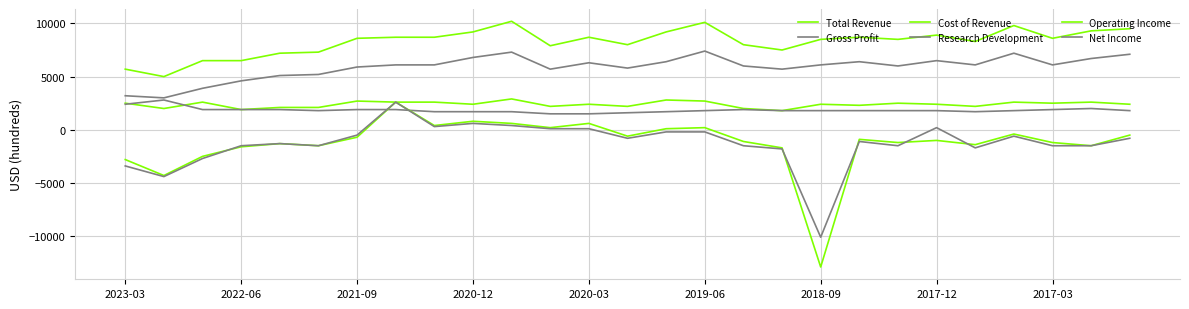

Which series has the largest total across all categories?

Total Revenue